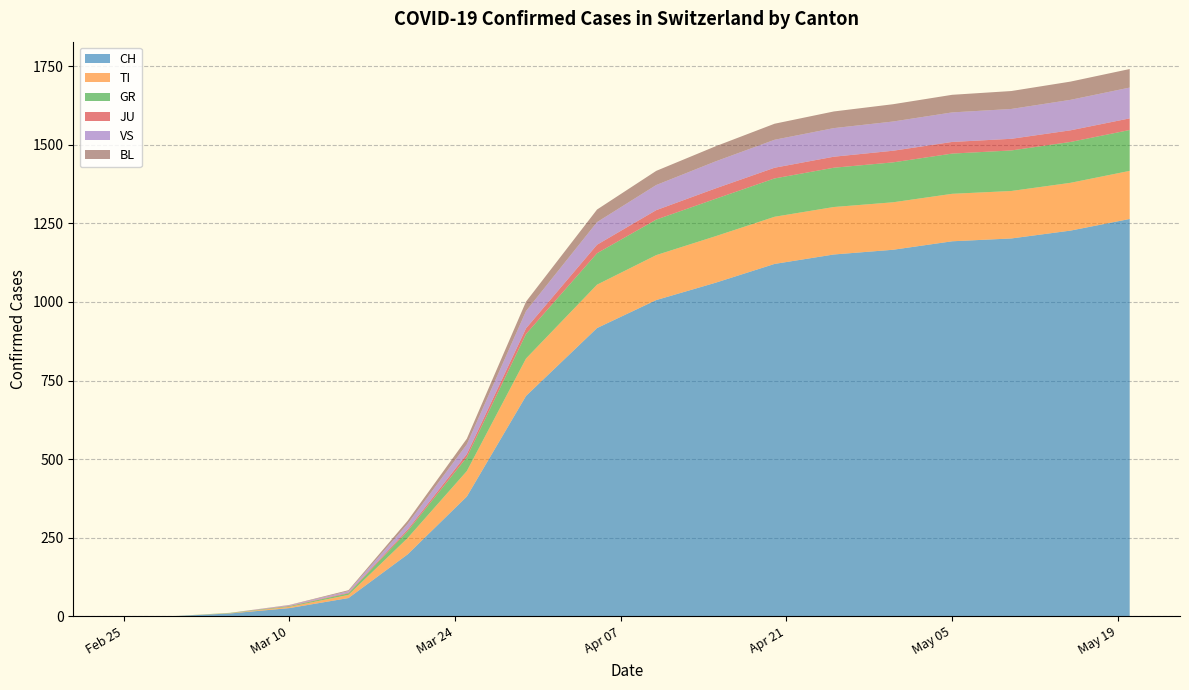

Reading left to right, what are all the values shown in this chart?

CH: 0	0	9	26	58	197	381	701	917	1006	1061	1121	1151	1166	1193	1202	1227	1264
TI: 0	0	1	4	10	52	81	119	138	143	148	150	151	151	151	151	152	153
GR: 0	0	1	2	5	22	44	78	100	113	119	122	125	127	128	129	130	130
JU: 0	0	0	1	2	5	10	18	27	30	33	34	35	37	37	37	37	37
VS: 0	0	0	2	5	18	31	55	72	80	86	89	91	93	94	95	97	98
BL: 0	0	0	1	3	10	18	30	40	45	48	51	53	55	56	57	58	59